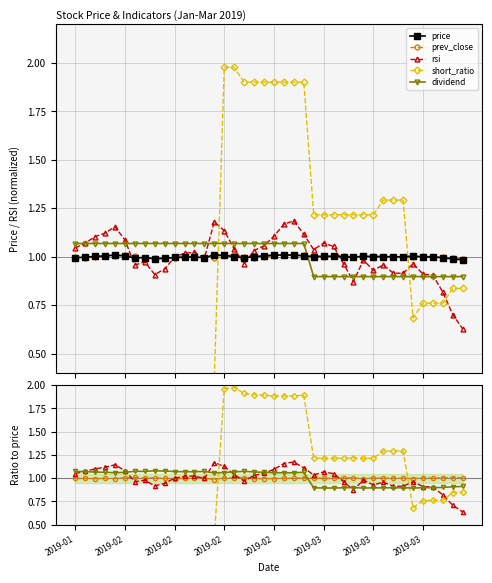

How many times do dividend and short_ratio cross each other?

2